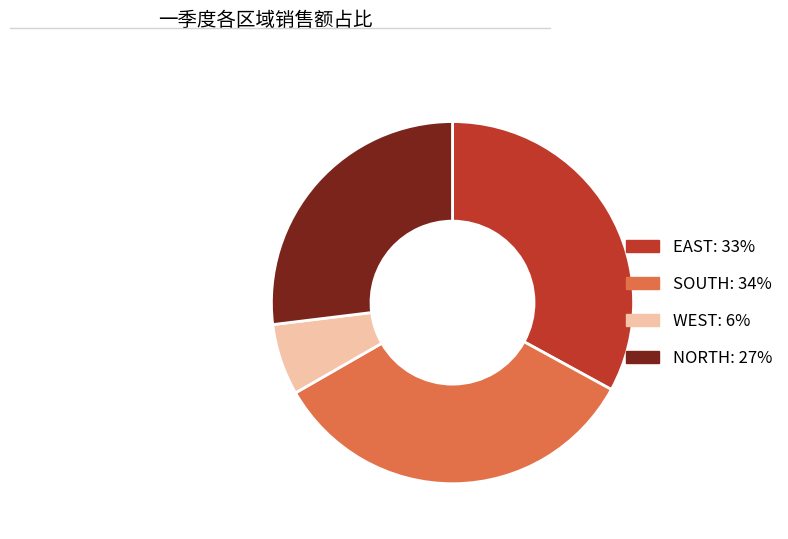

Is NORTH the majority of the pie?

No